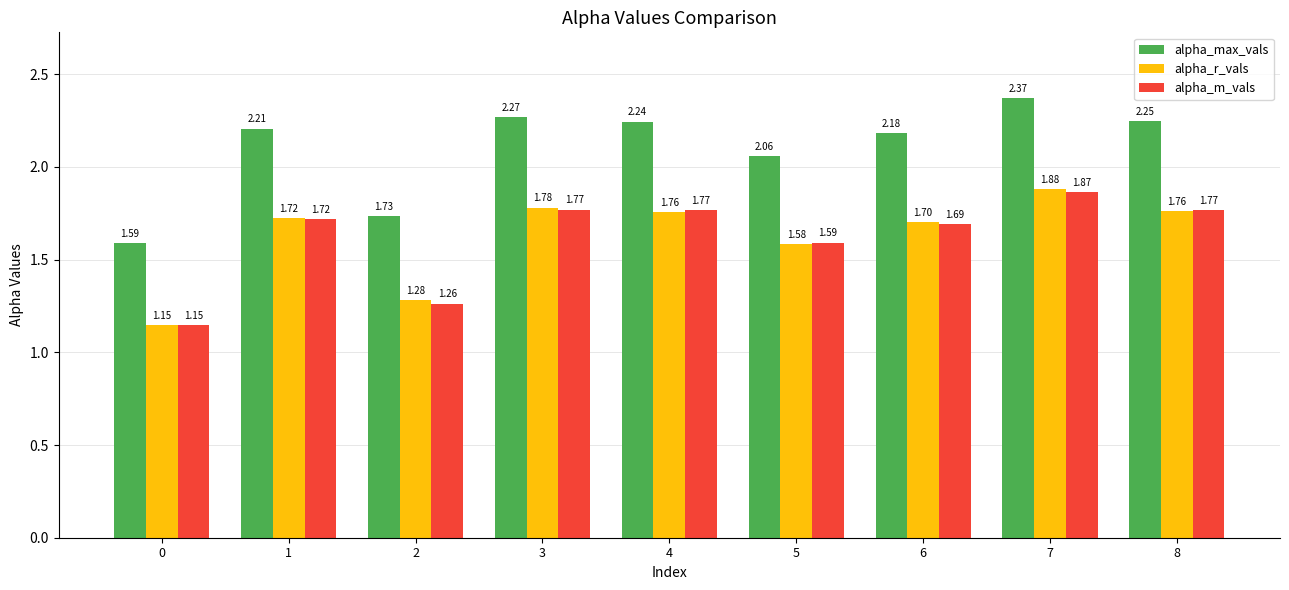

What is the difference between the highest and lowest values at 4?

0.5